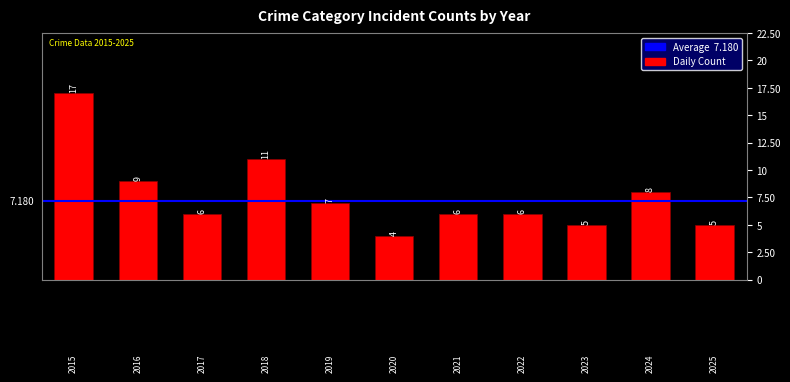

What is the maximum value shown in the chart?

17